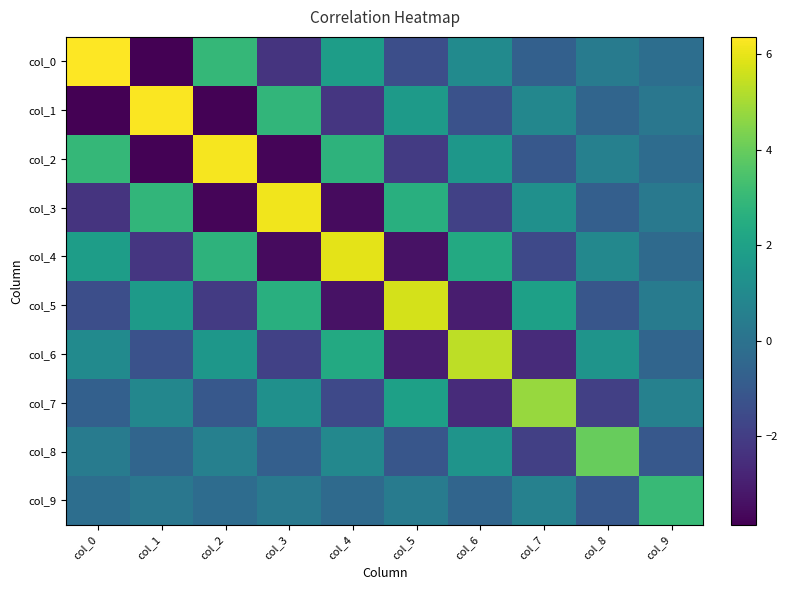

At how many categories does at least one series exceed 0?

10